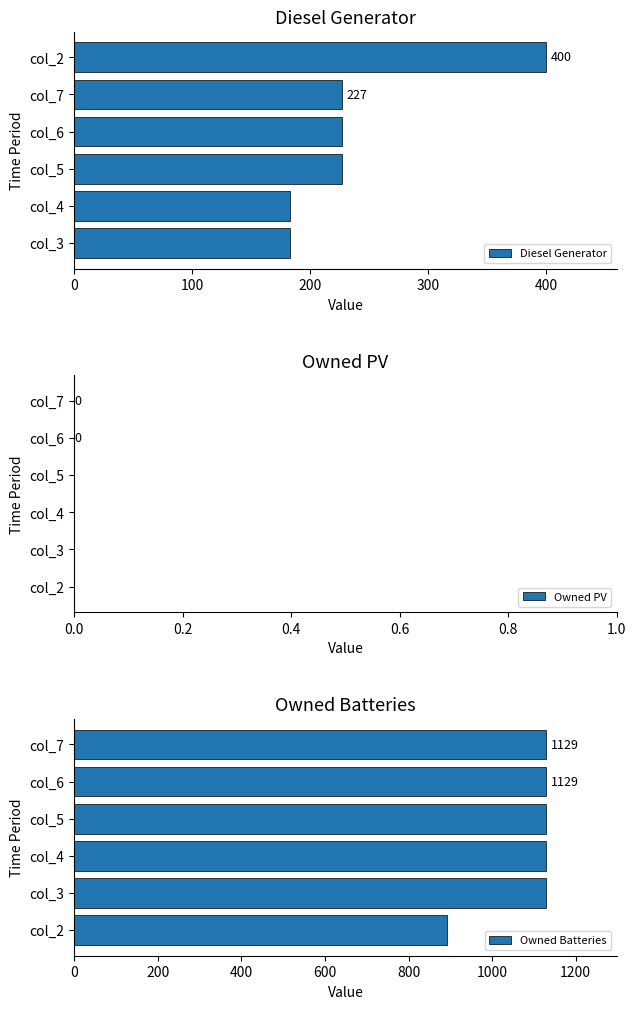

The value of Diesel Generator at col_5 is 227. True or false?

True